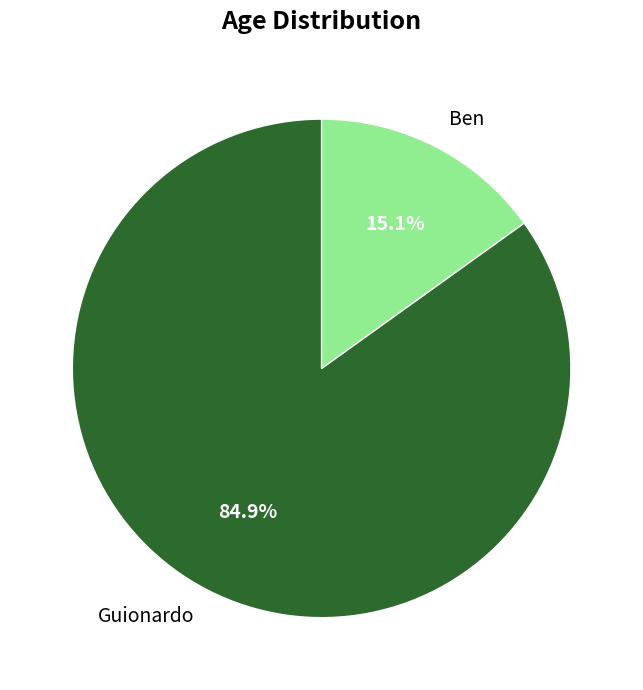

What percentage is the Ben slice, to the nearest percent?

15%